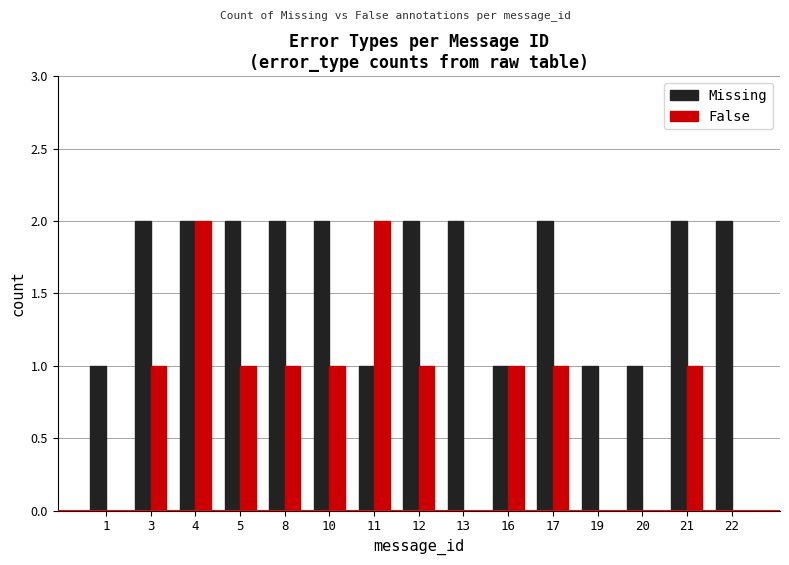

Count the number of data series in this chart.

2